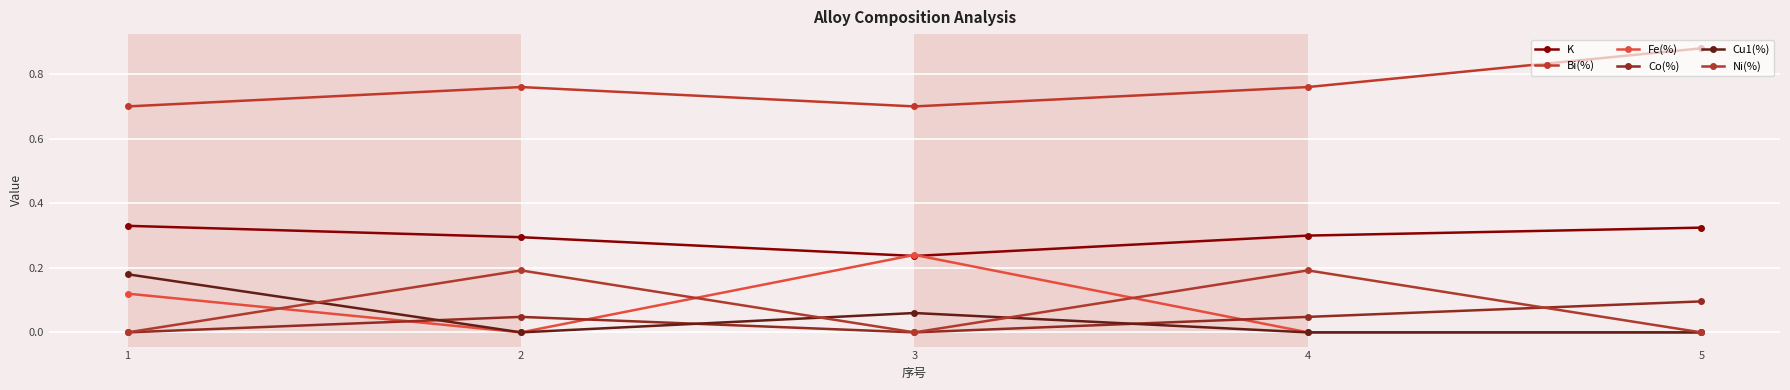

At which category is the sum across all series the highest?

1